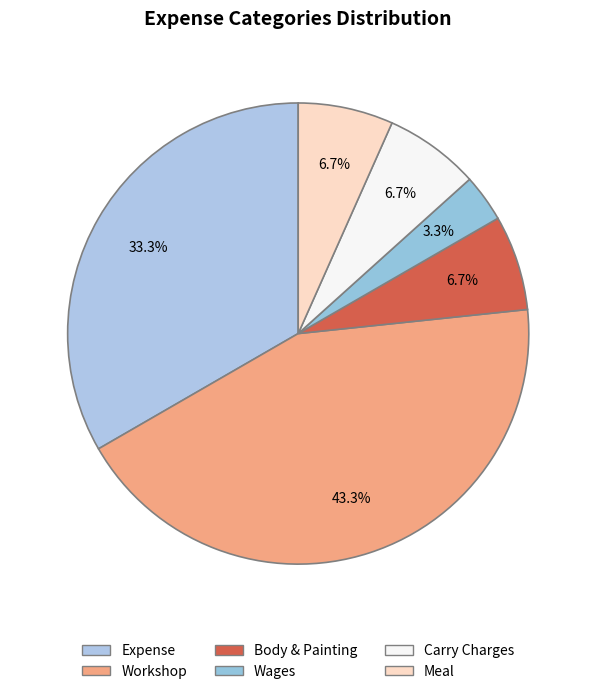

What portion of the pie excludes Expense?

66.7%